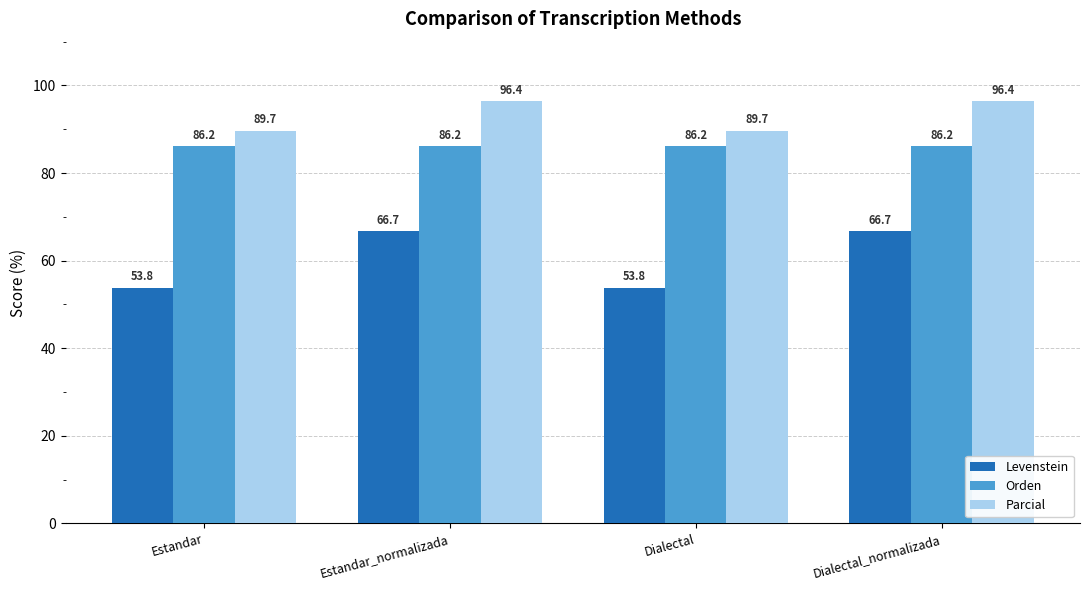

Which series has the largest total across all categories?

Parcial